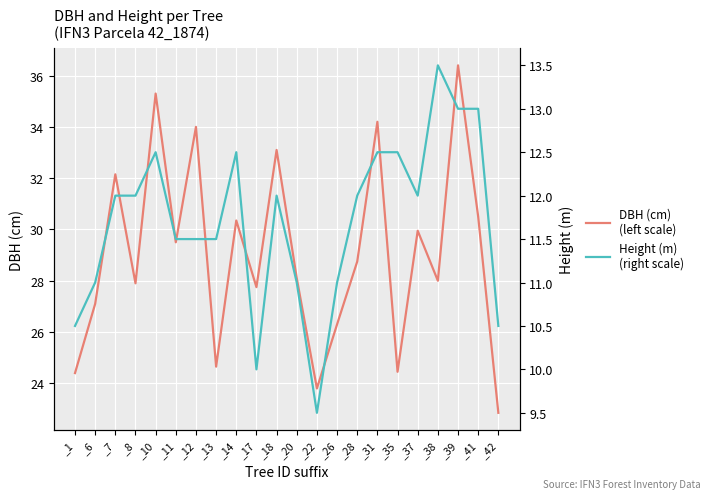

Where is the first local maximum for DBH (cm)
(left scale)?

_7